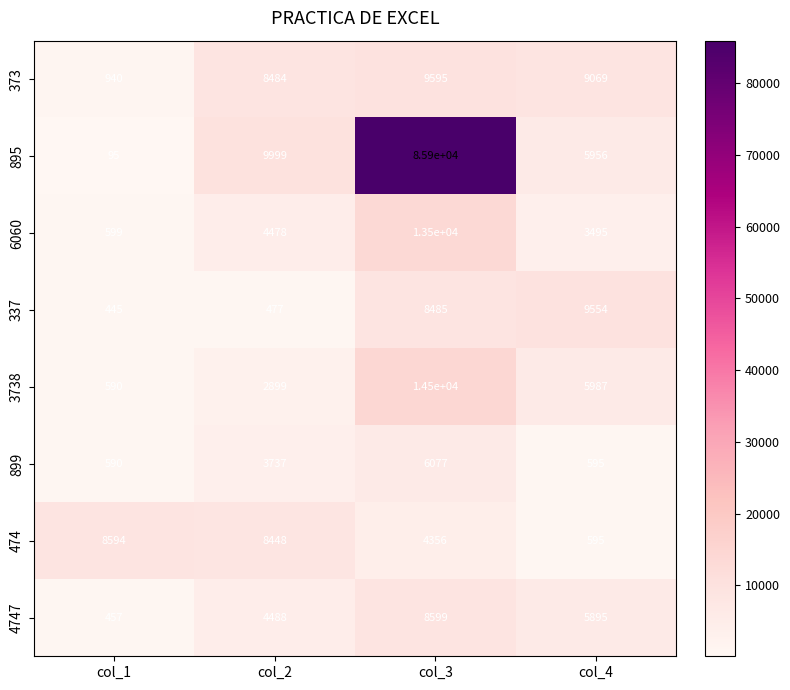

What is the average value of the 899 series?

2750